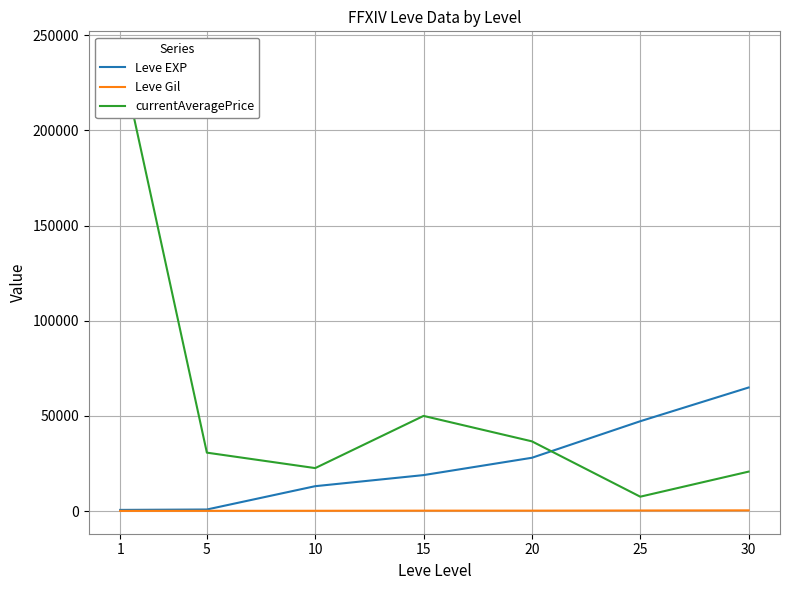

Which series has the widest spread of values?

currentAveragePrice